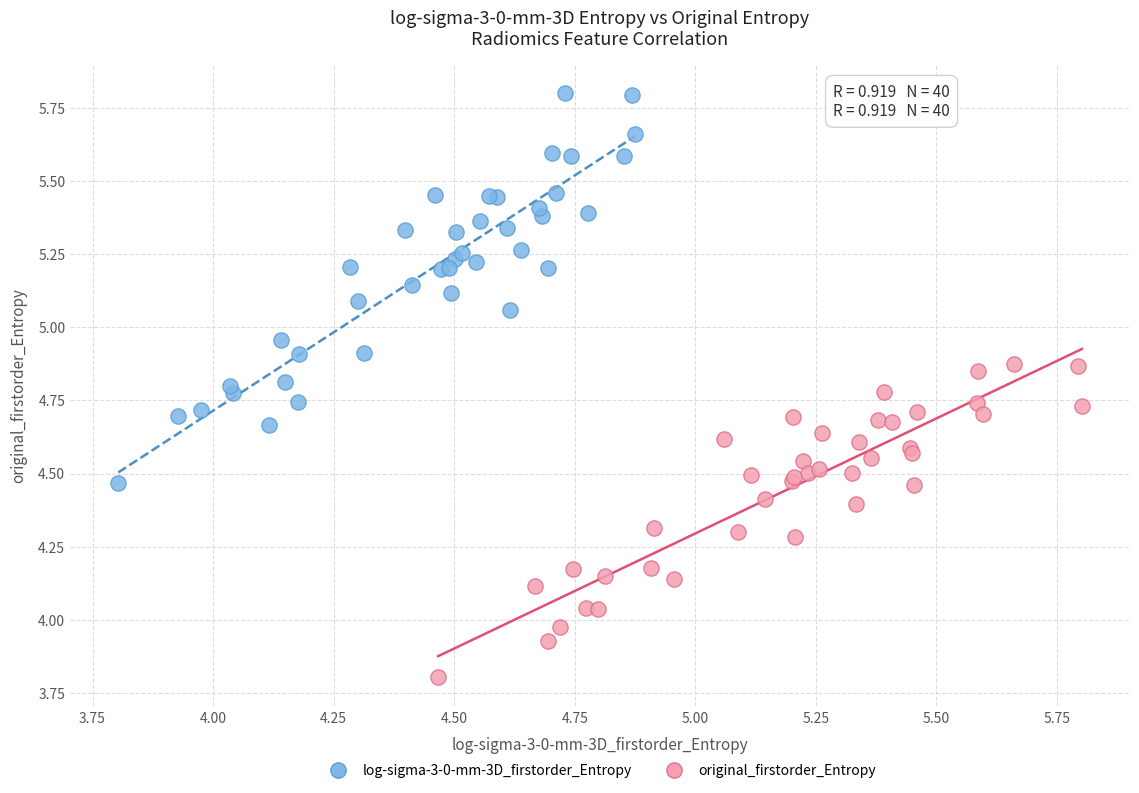

Which series reaches the maximum Y coordinate?

log-sigma-3-0-mm-3D_firstorder_Entropy